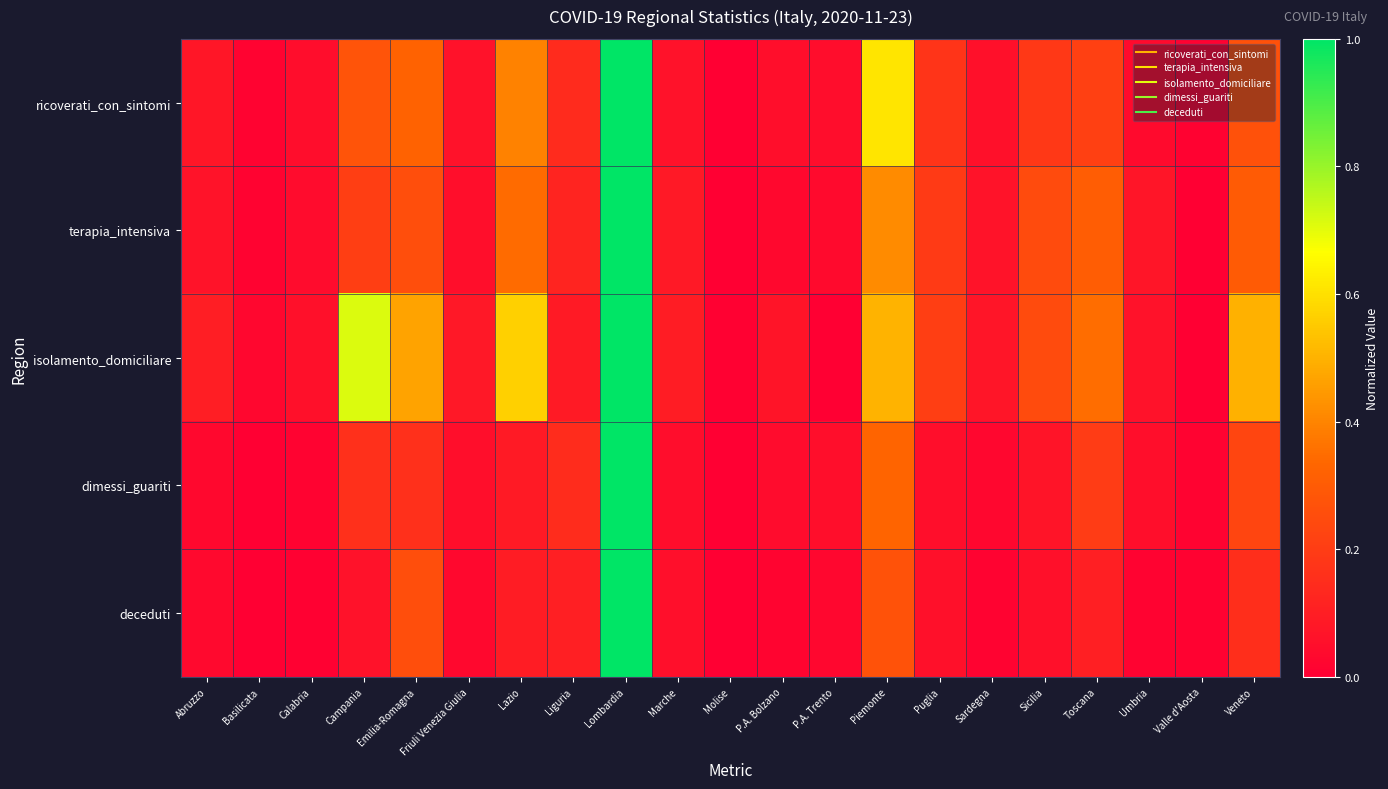

Rank the series by their maximum value, from lowest to highest.

terapia_intensiva, ricoverati_con_sintomi, deceduti, isolamento_domiciliare, dimessi_guariti